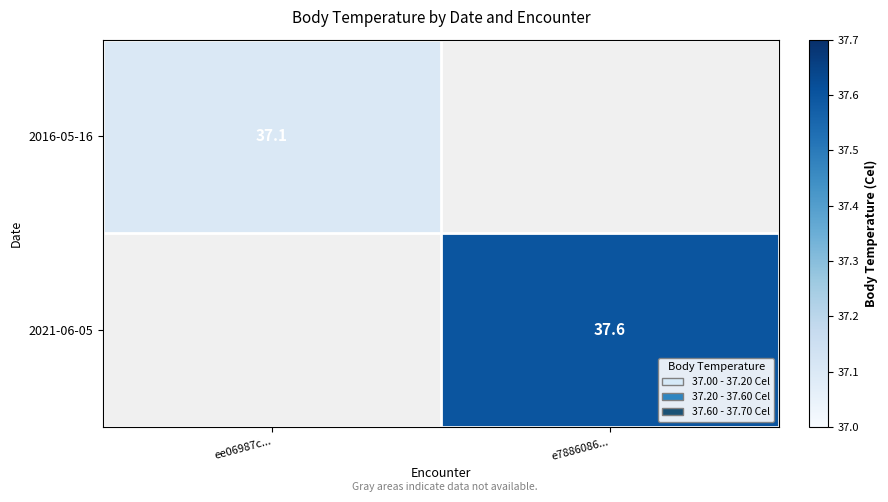

Is the value of 2016-05-16 at ee06987c... greater than the value of 2021-06-05 at e7886086...?

No